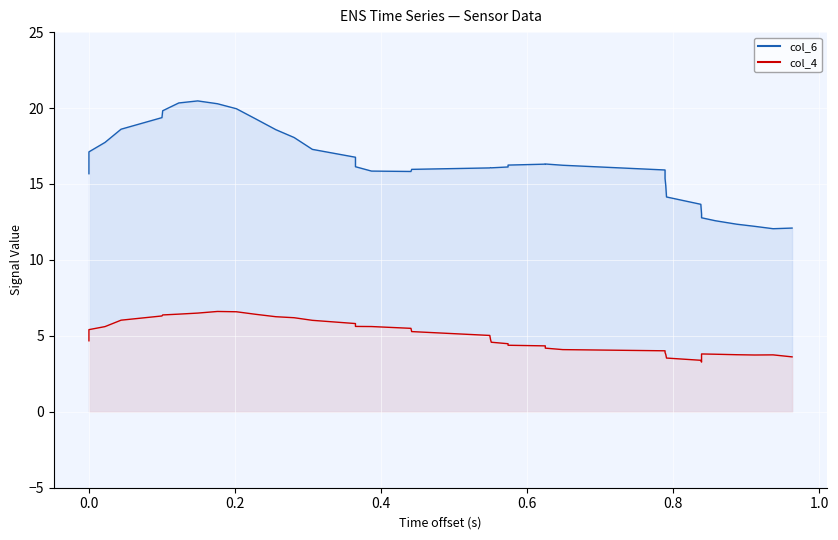

Count the number of data series in this chart.

2